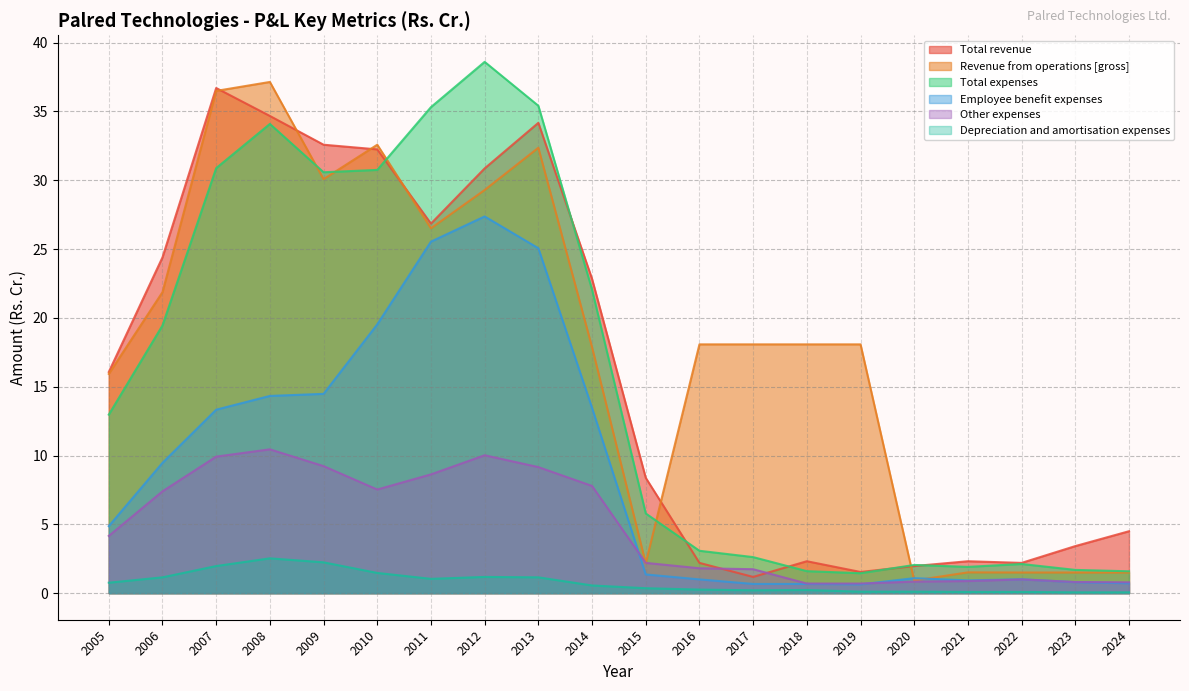

At which label is Other expenses closest to 5?

2005